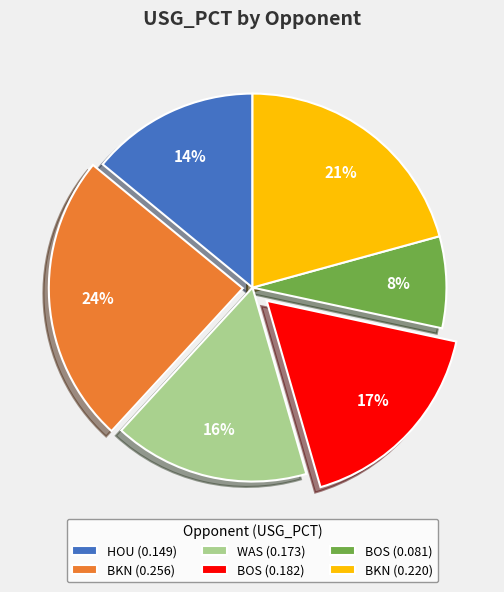

To the nearest percent, what is the average slice percentage?

17%